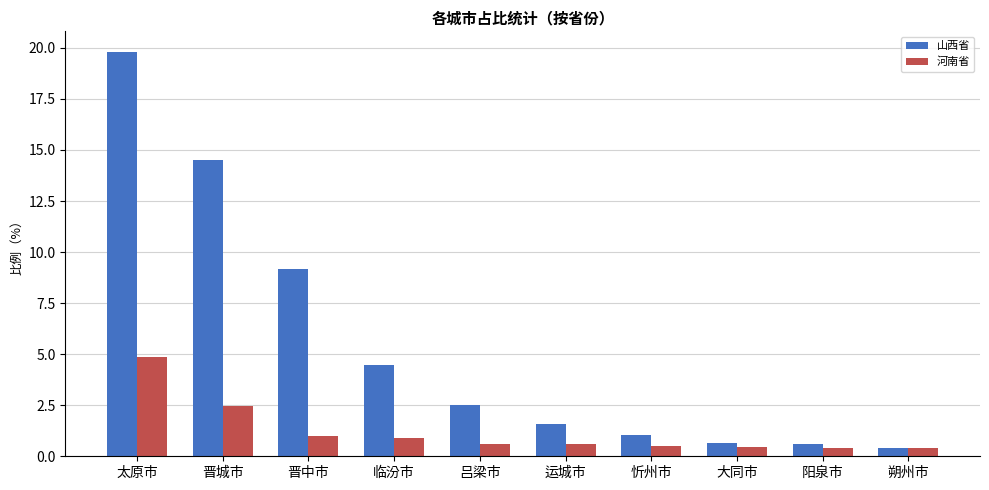

What is the value of the 河南省 bar at the 1st from the left?

4.9